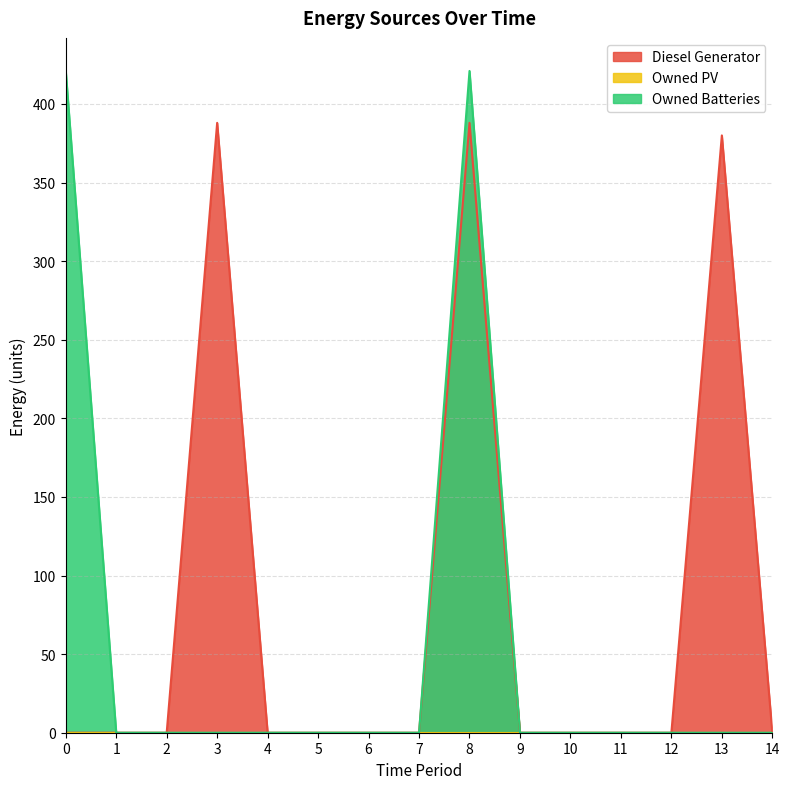

What is the maximum value for Diesel Generator?

388.0